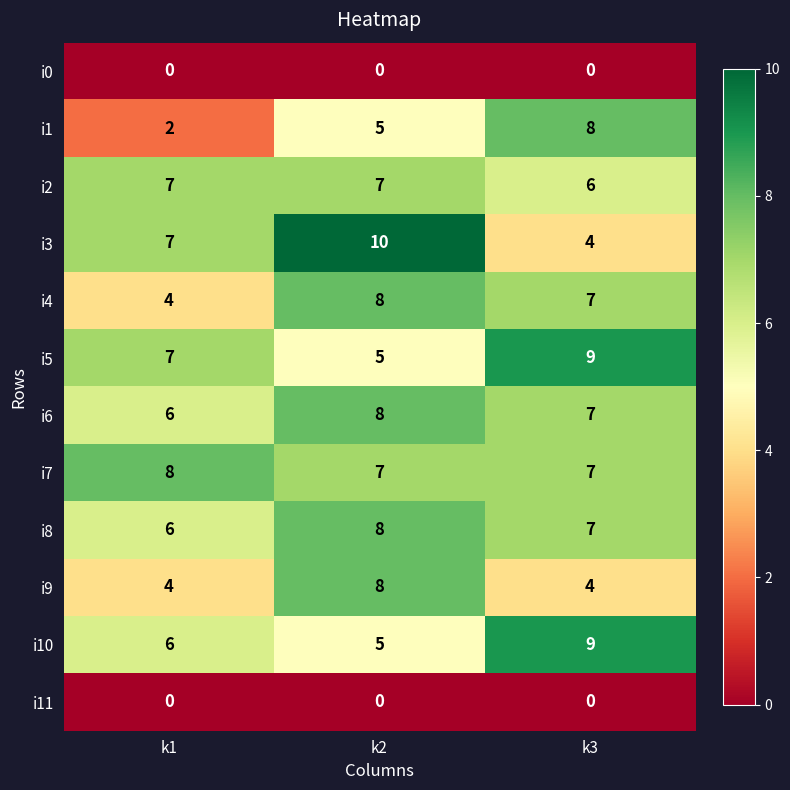

True or false: i3 has a value of 7 at k3.

False